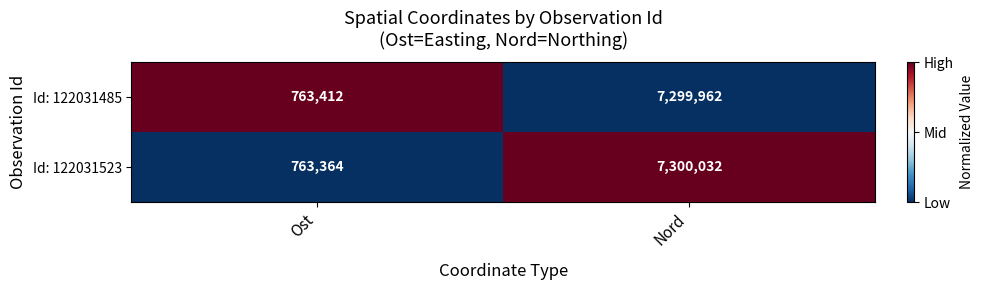

What value does the Id: 122031523 series have at Nord, to the nearest 50?

7300050